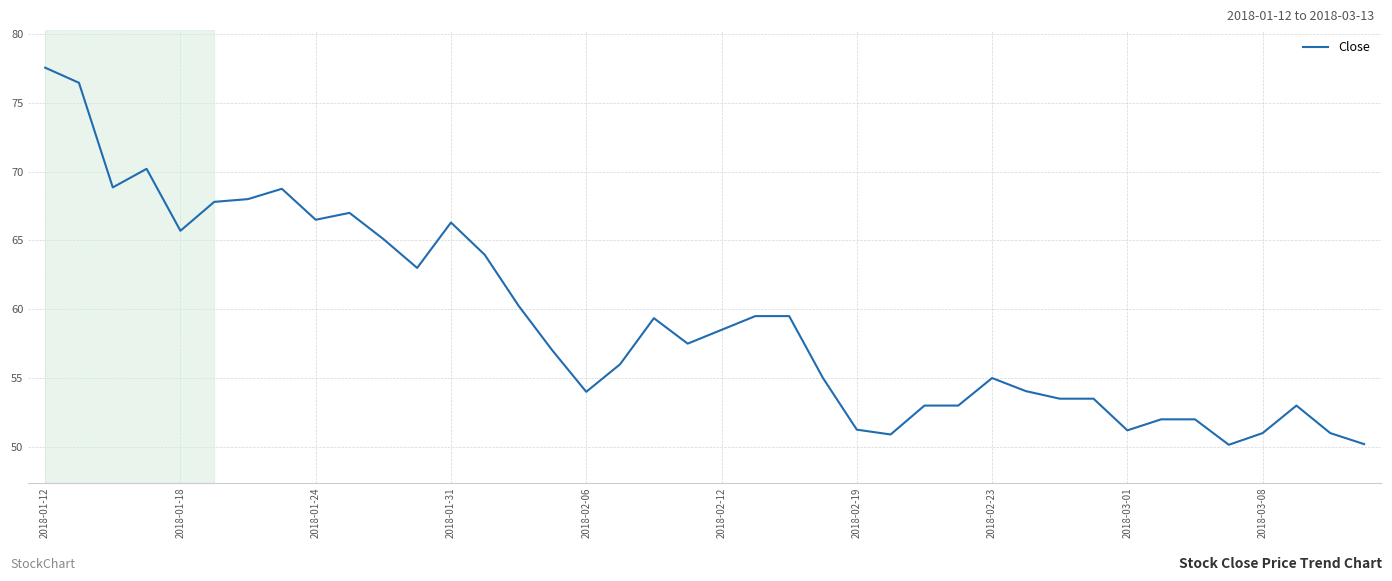

What is the difference between the maximum and minimum values?

27.4